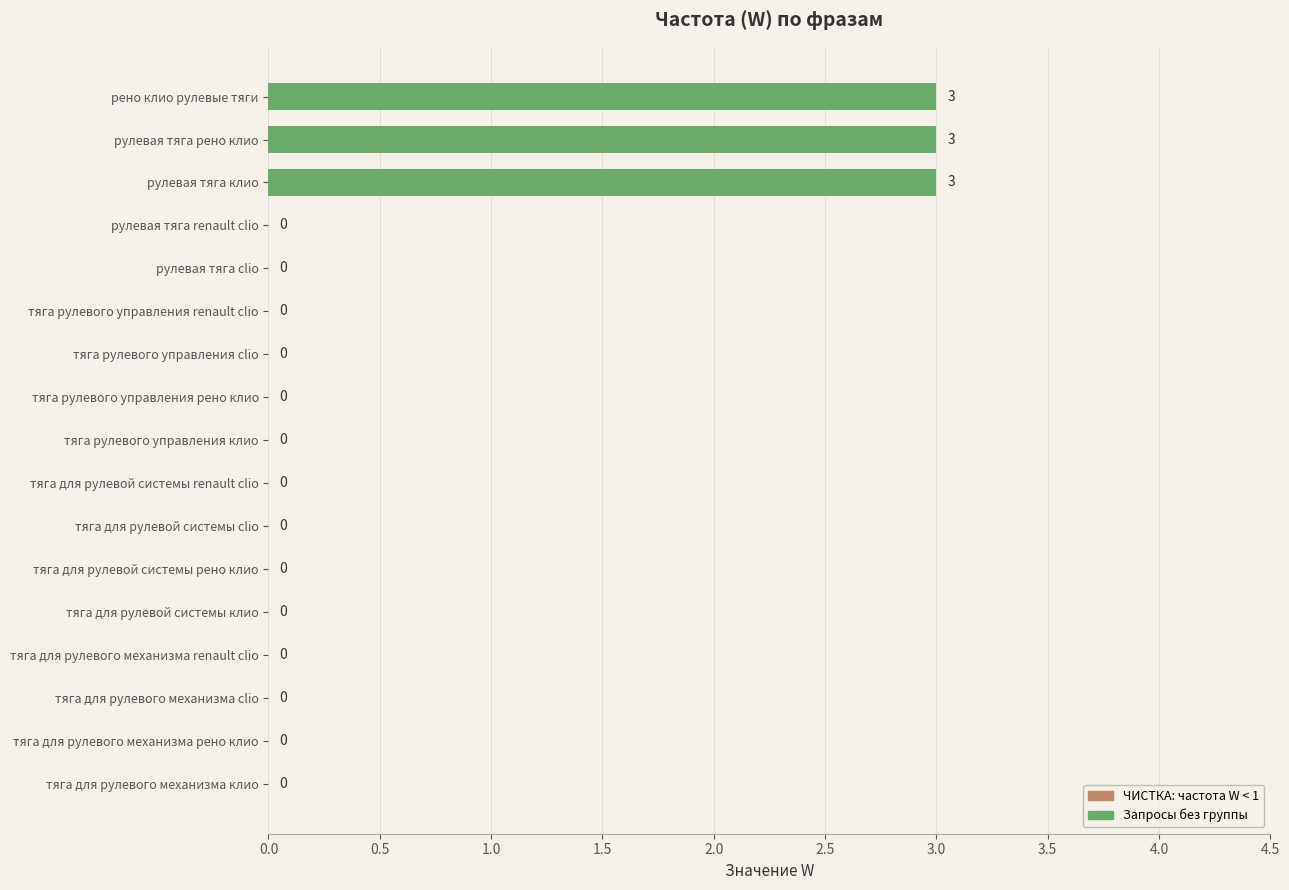

Reading bottom to top, what are all the values shown in this chart?

тяга для рулевого механизма клио=0	тяга для рулевого механизма рено клио=0	тяга для рулевого механизма clio=0	тяга для рулевого механизма renault clio=0	тяга для рулевой системы клио=0	тяга для рулевой системы рено клио=0	тяга для рулевой системы clio=0	тяга для рулевой системы renault clio=0	тяга рулевого управления клио=0	тяга рулевого управления рено клио=0	тяга рулевого управления clio=0	тяга рулевого управления renault clio=0	рулевая тяга clio=0	рулевая тяга renault clio=0	рулевая тяга клио=3	рулевая тяга рено клио=3	рено клио рулевые тяги=3